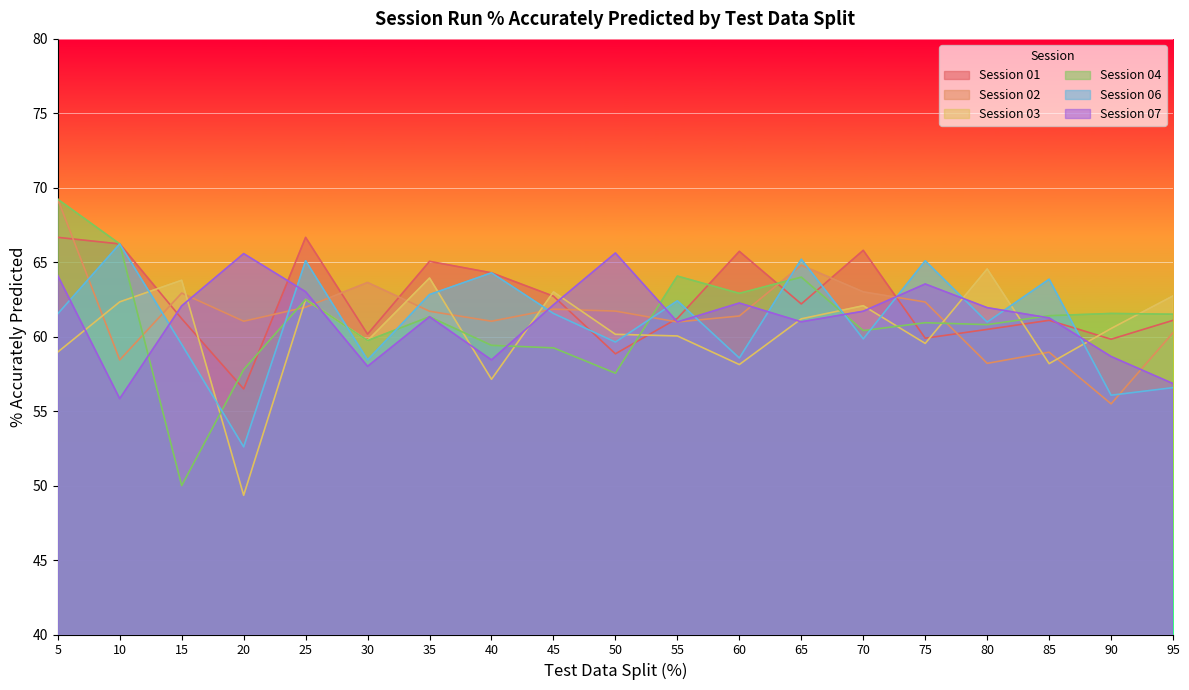

Which series has the largest total across all categories?

Session 01